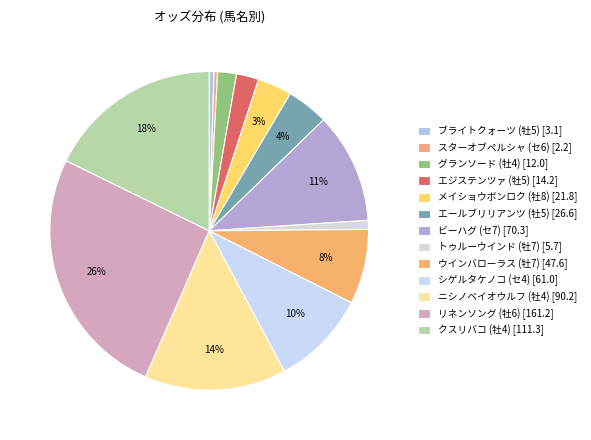

How many slices are in this pie chart?

13